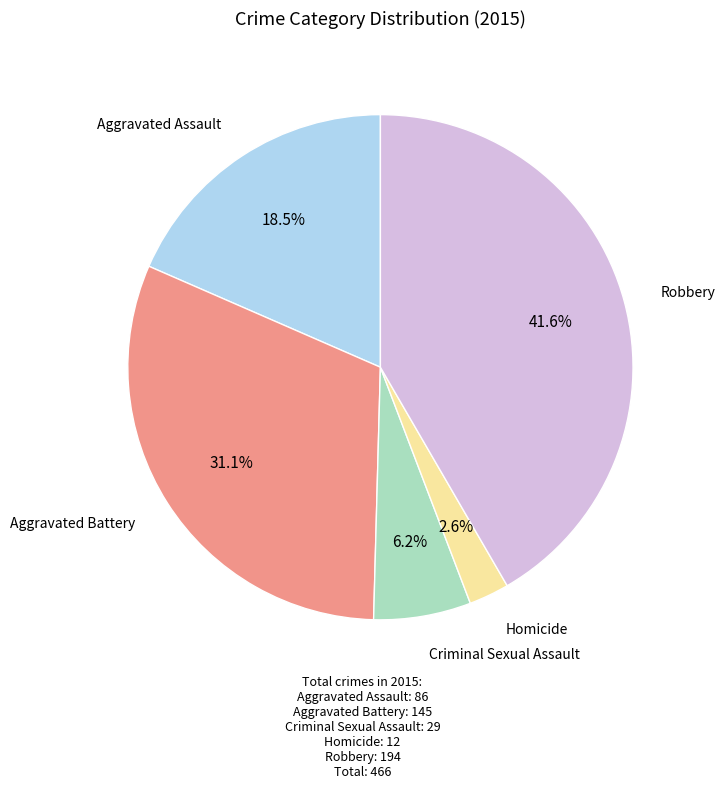

How many slices are in this pie chart?

5